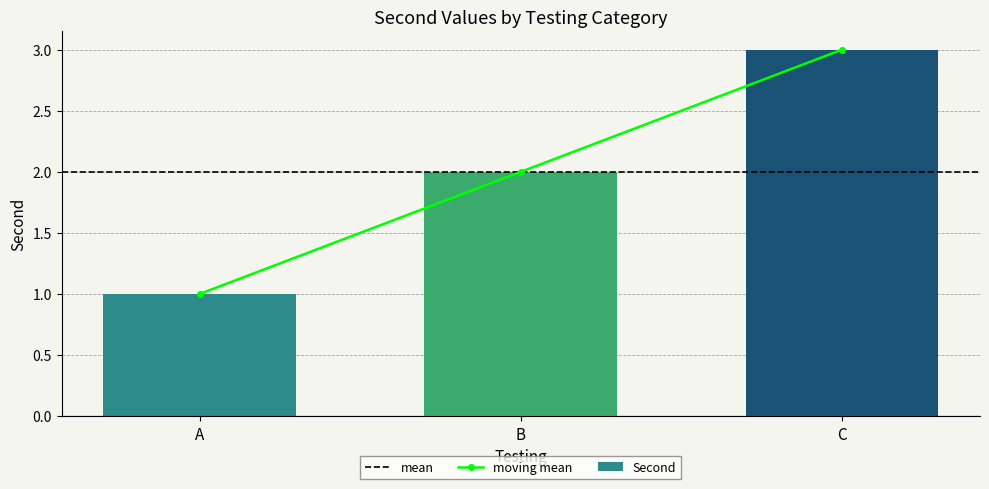

Reading right to left, what are all the values shown in this chart?

3	2	1